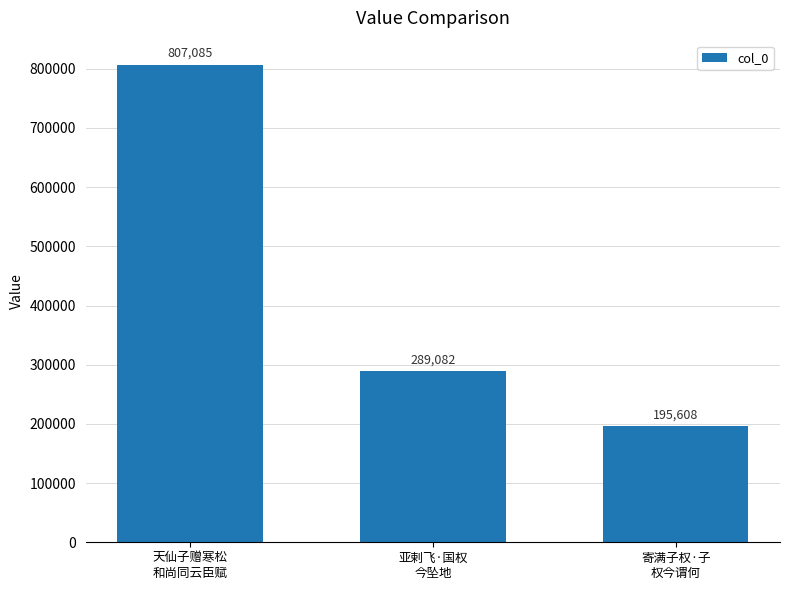

Rank the categories by value from highest to lowest.

天仙子赠寒松
和尚同云臣赋, 亚剌飞·国权
今坠地, 寄满子权·子
权今谓何